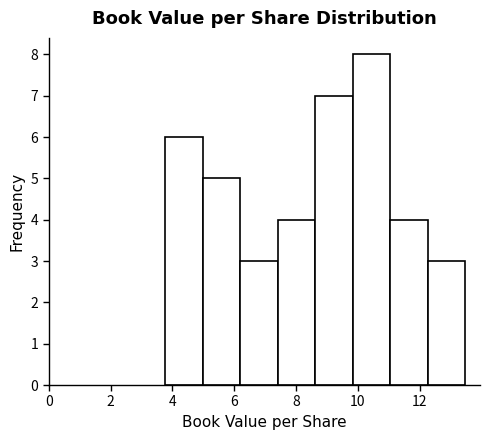

Which range on the x-axis has the tallest bar?

9.8 to 11.0